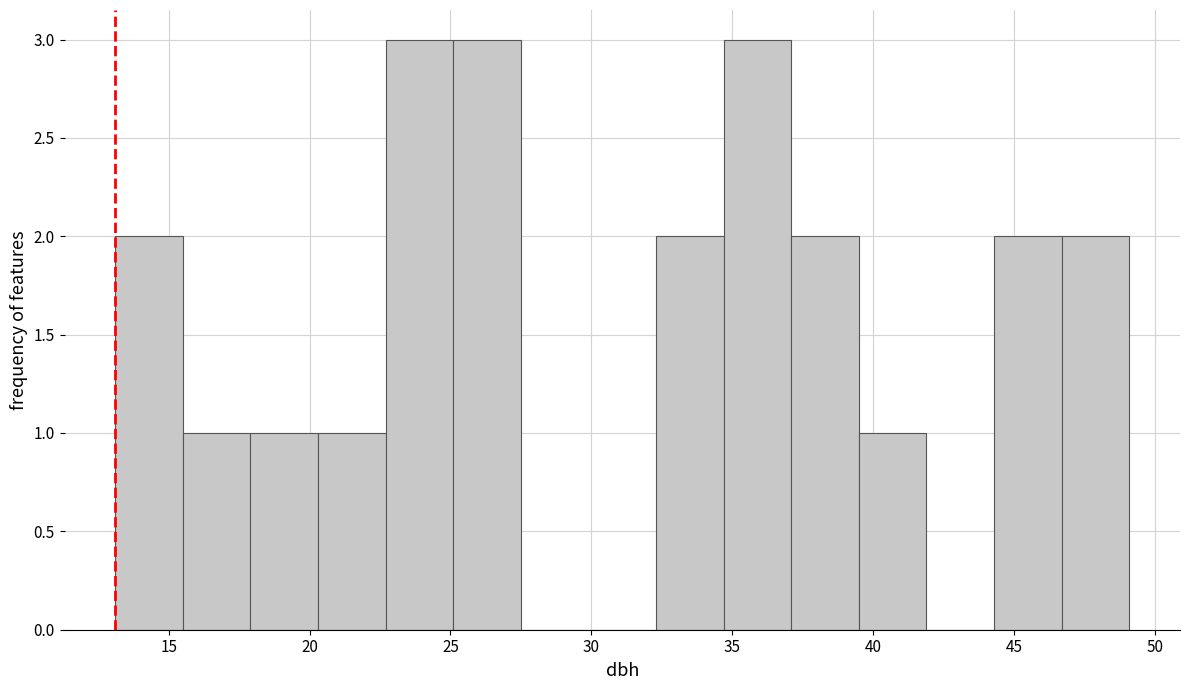

Reading left to right, transcribe this chart: for each bar, give the range it covers on the x-axis and its height. Neither the bar edges nor the heights are printed on the chart, so give them approximately, as read against the axes.

13.1 to 15.5: 2
15.5 to 17.9: 1
17.9 to 20.3: 1
20.3 to 22.7: 1
22.7 to 25.1: 3
25.1 to 27.5: 3
27.5 to 29.9: 0
29.9 to 32.3: 0
32.3 to 34.7: 2
34.7 to 37.1: 3
37.1 to 39.5: 2
39.5 to 41.9: 1
41.9 to 44.3: 0
44.3 to 46.7: 2
46.7 to 49.1: 2